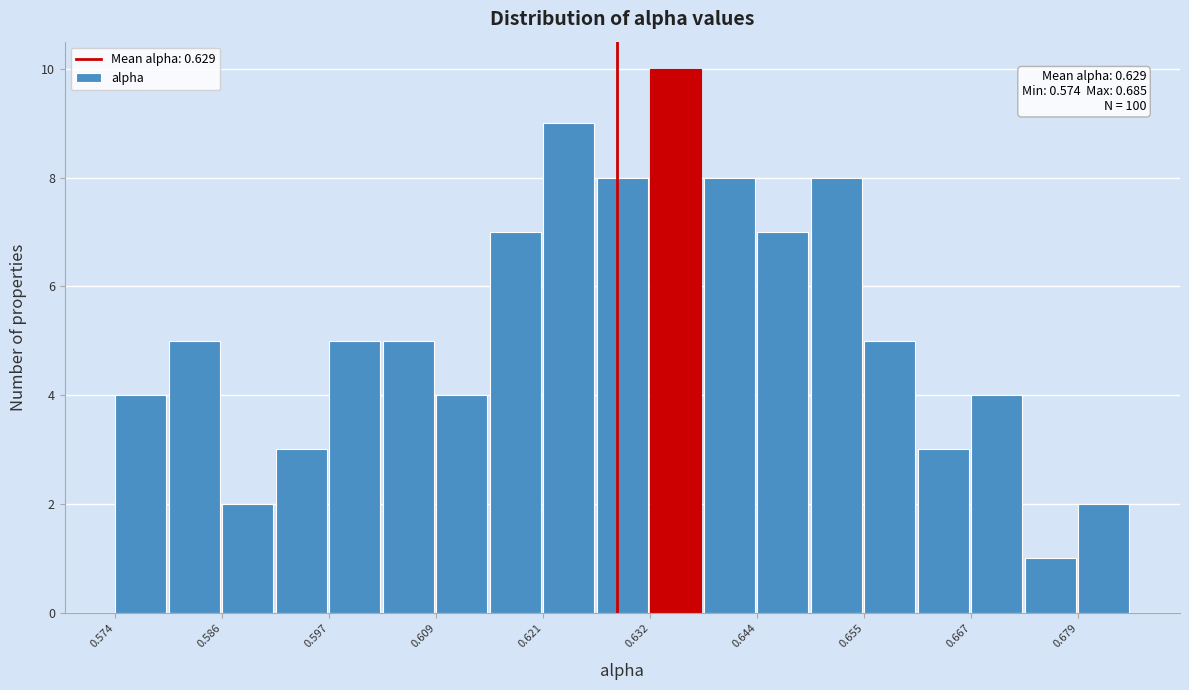

Read against the x-axis, roughly where is the centre of the tallest bar?

0.634